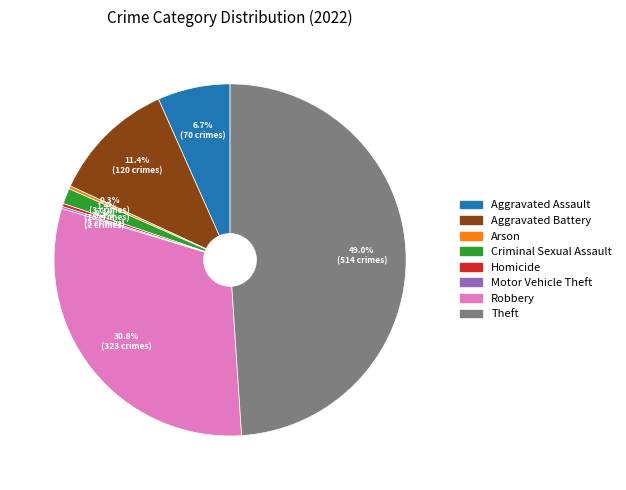

The Theft slice represents 49% of the pie. True or false?

True